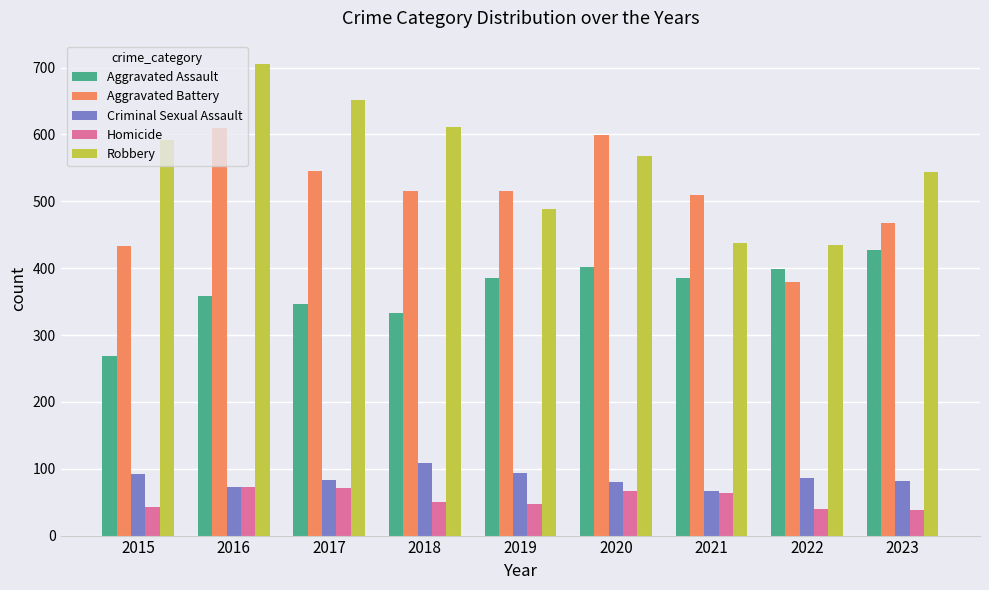

How many bars are there in each group?

5